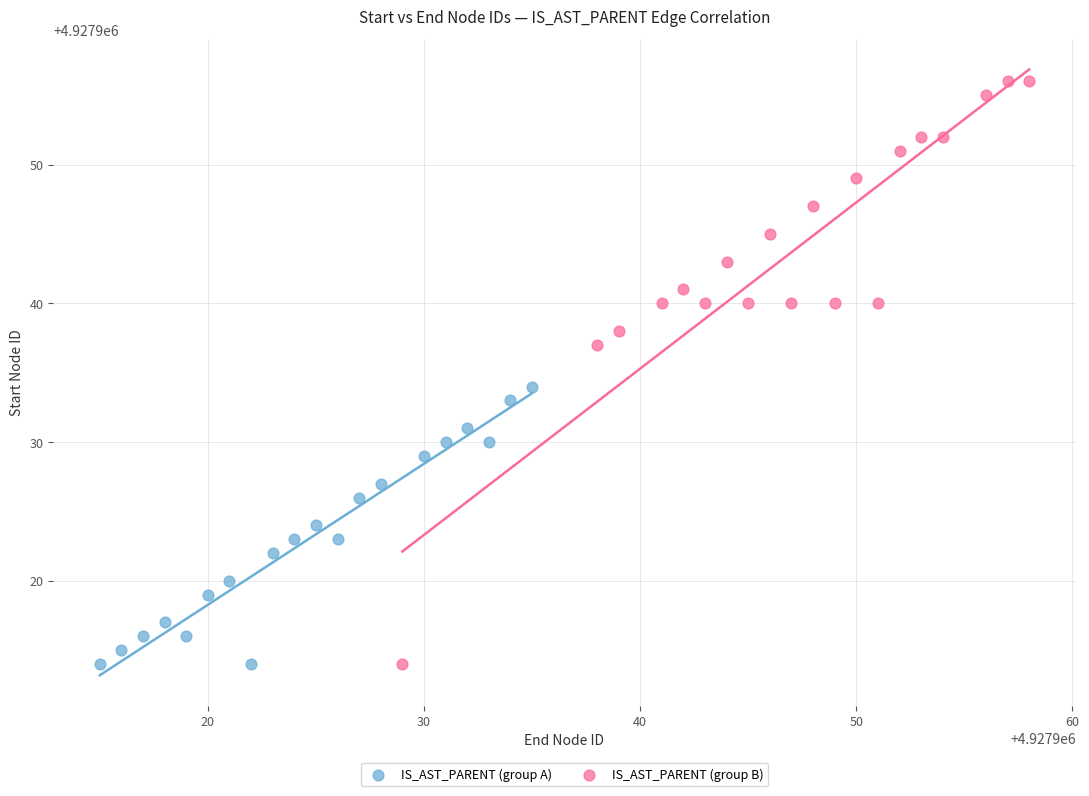

Which series has the largest Y range (max minus min)?

IS_AST_PARENT (group B)